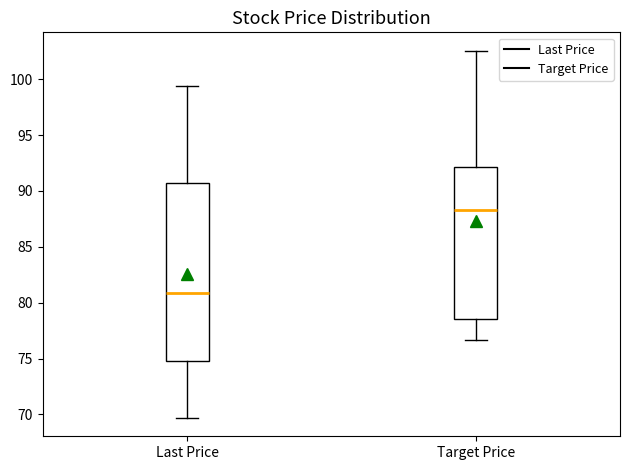

Which box is the tallest, from its lower edge to its upper edge?

Last Price